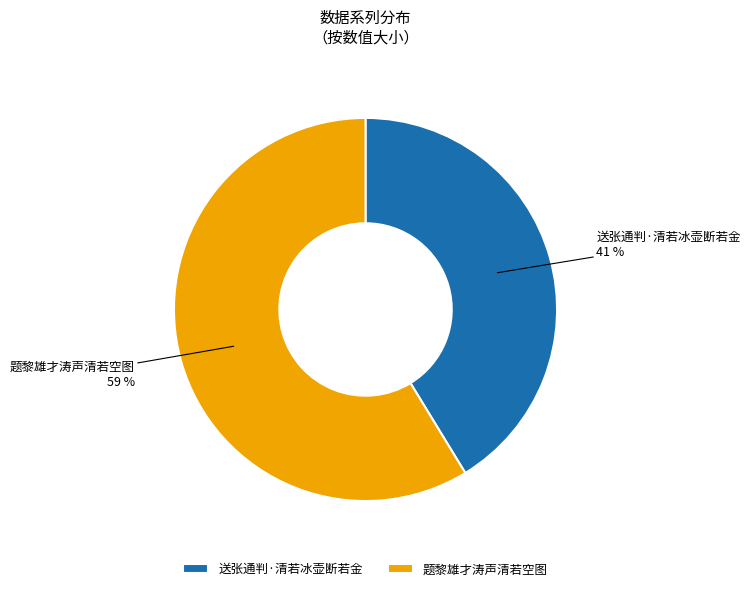

To the nearest percent, what is the average slice percentage?

50%